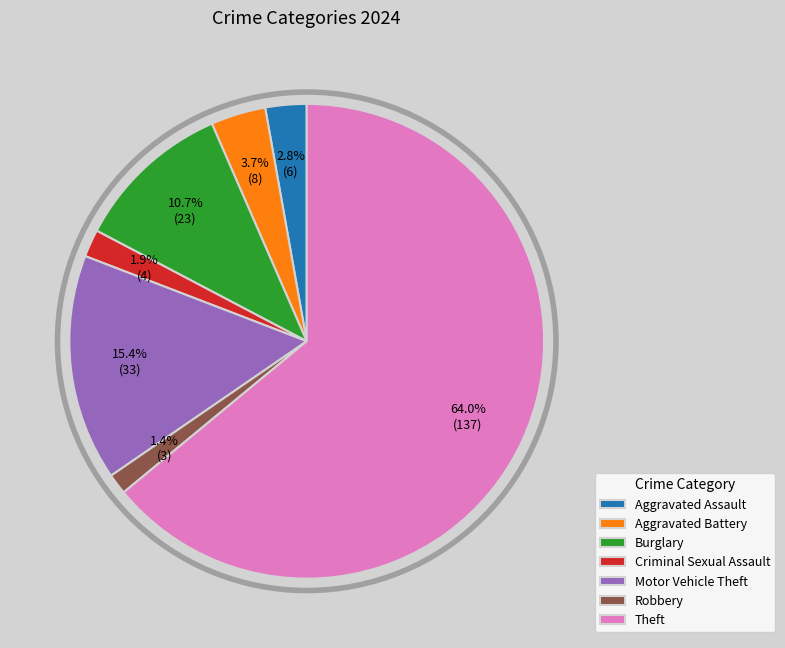

Which slice is the largest?

Theft